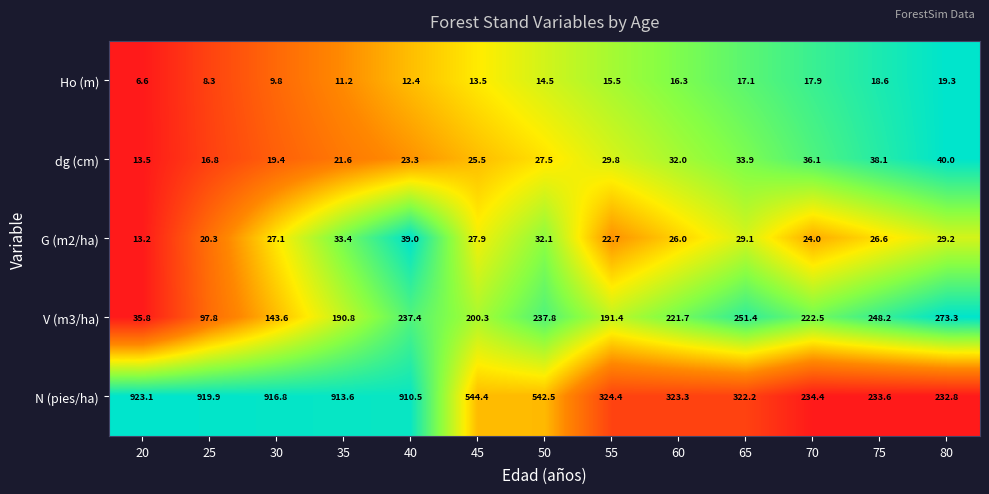

Which series has the largest total across all categories?

N (pies/ha)